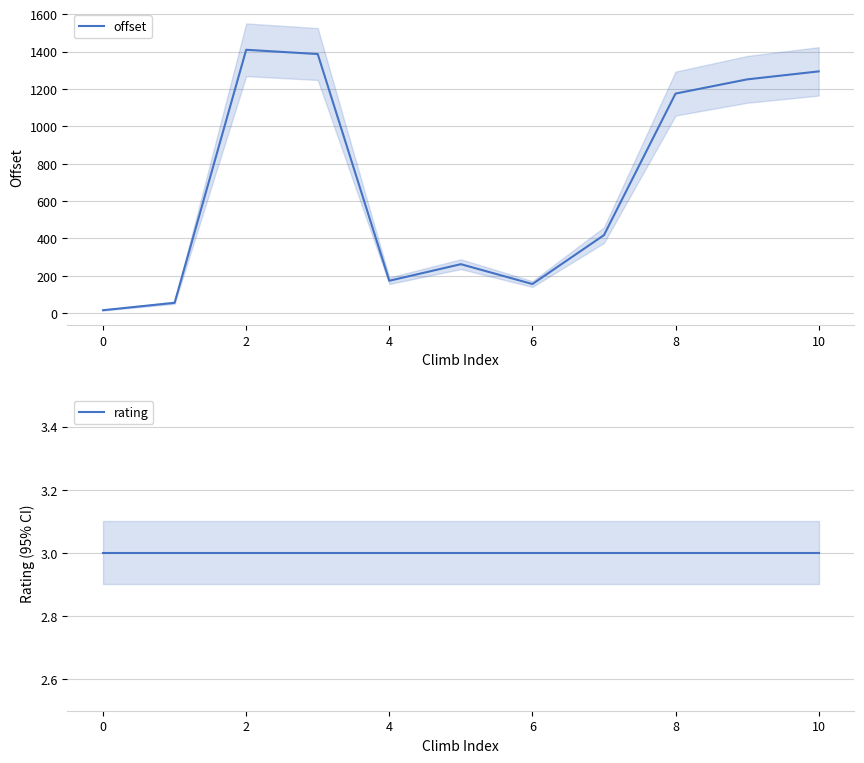

Rank the series at 4 from highest to lowest value.

offset, rating